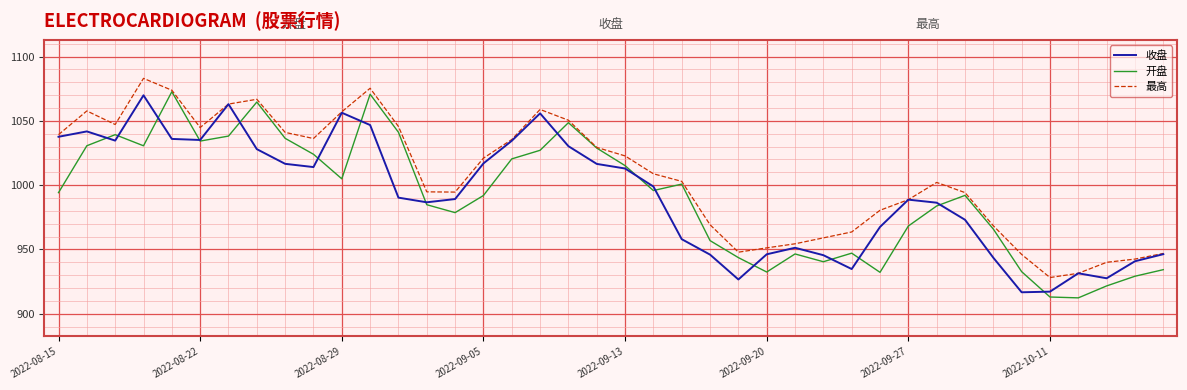

In 最高, how many points are higher than both neighbors (excluding endpoints)?

6